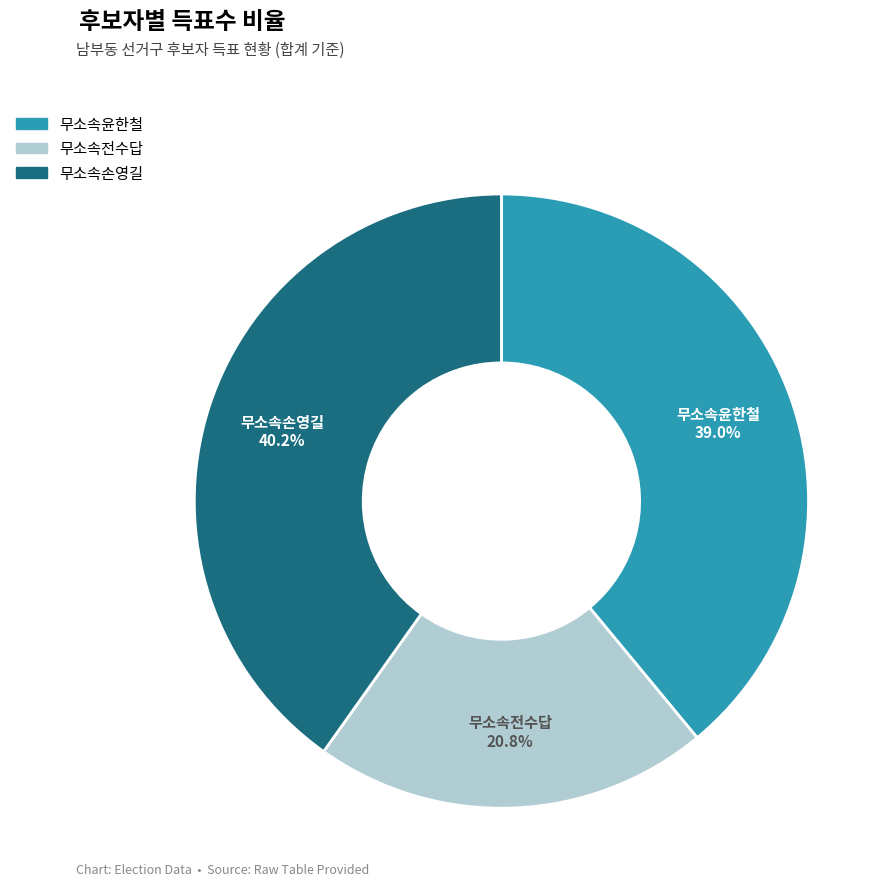

Is the sum of 무소속전수답 and 무소속손영길 greater than half?

Yes